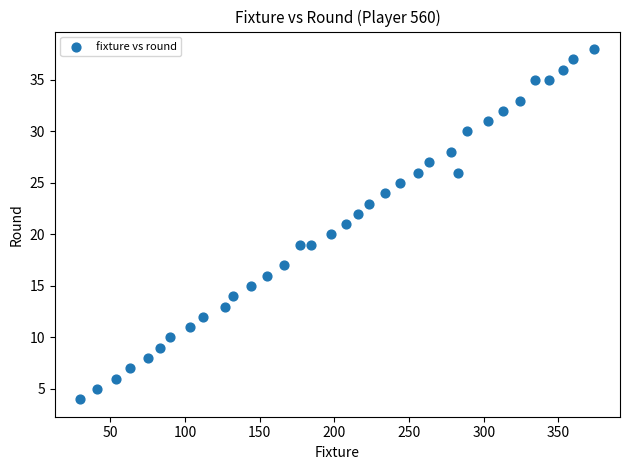

What is the range of X values (max minus min)?

344